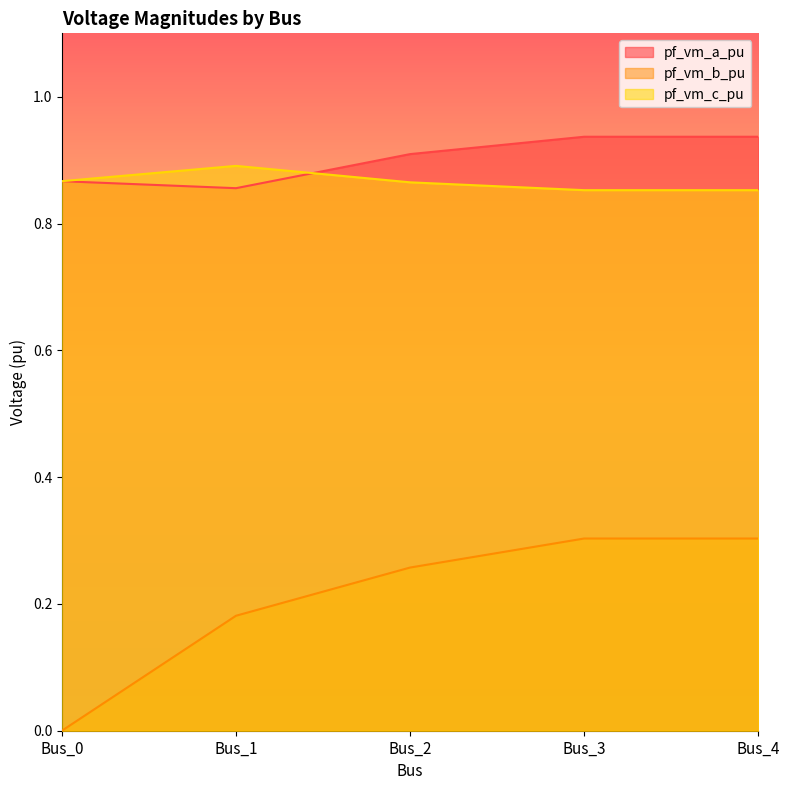

Count the pf_vm_c_pu values in the range 0 to 1.

5